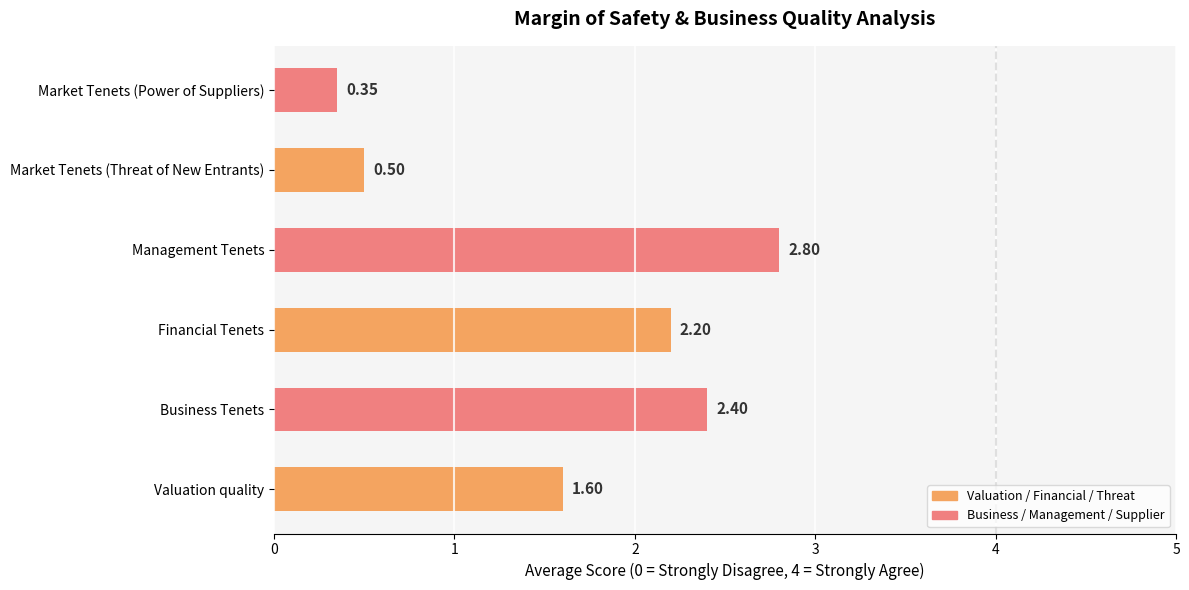

What is the maximum value shown in the chart?

2.8